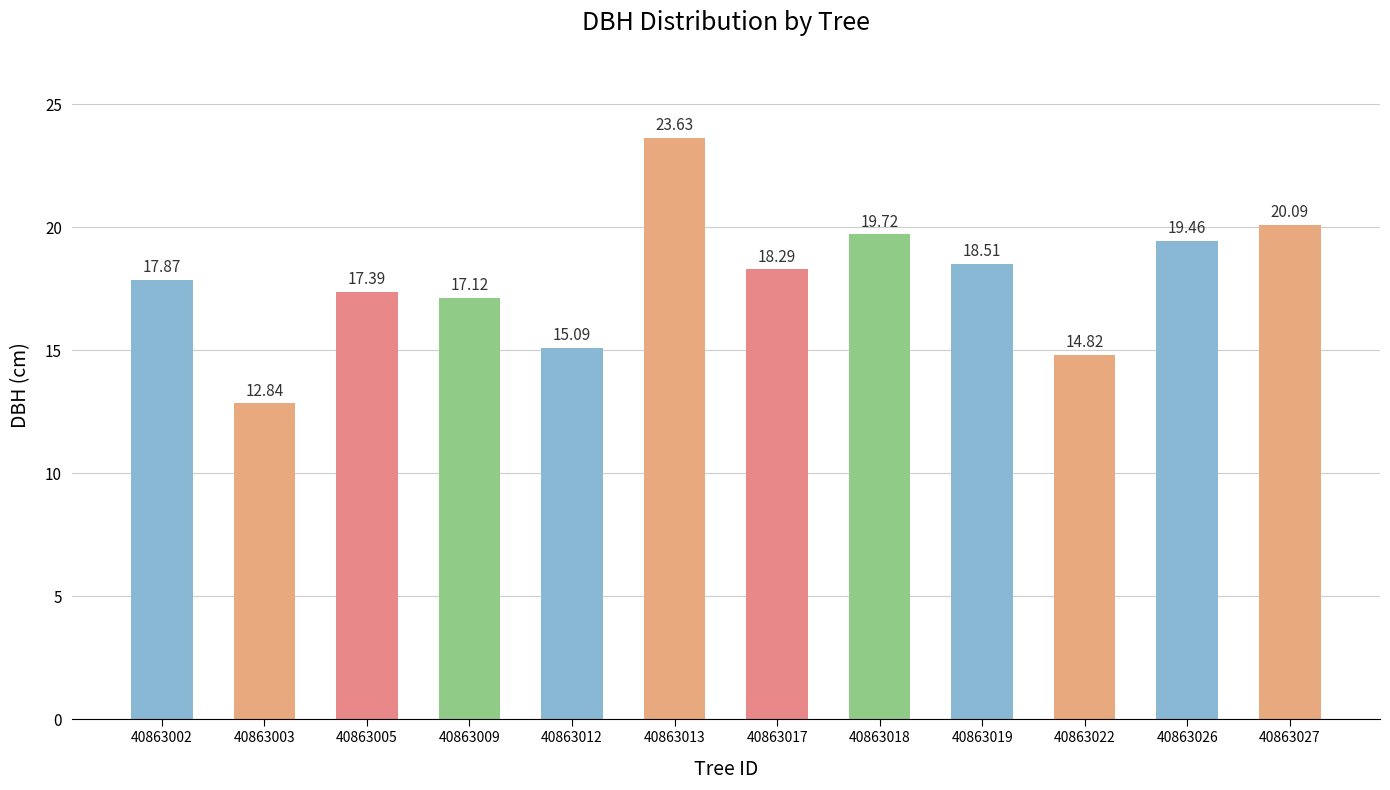

What is the average value?

17.9